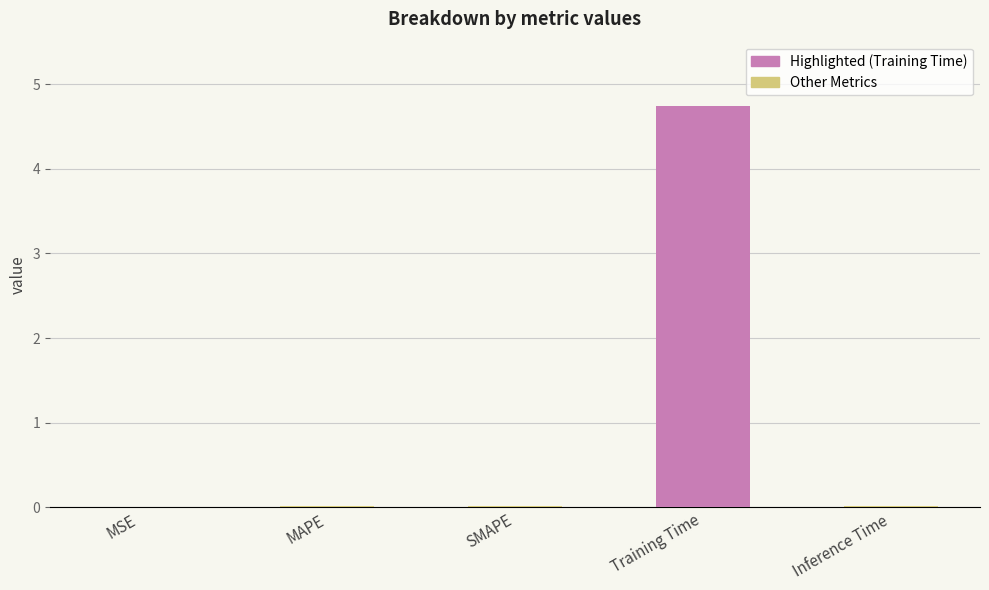

True or false: the data shows 0.0 at Inference Time.

True